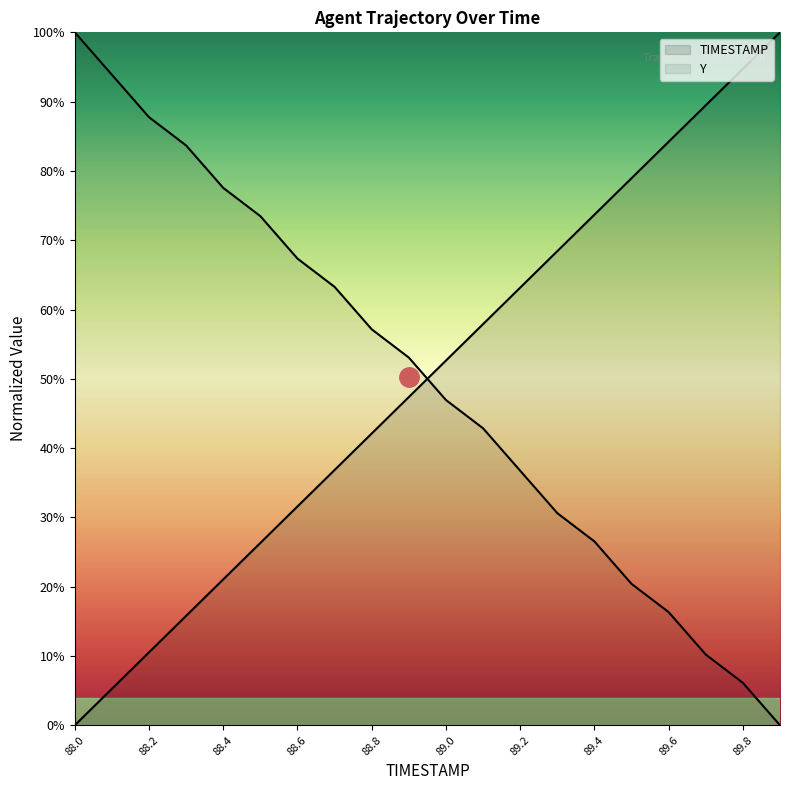

Is the value of TIMESTAMP at 88.3 greater than the value of Y at 88.8?

No